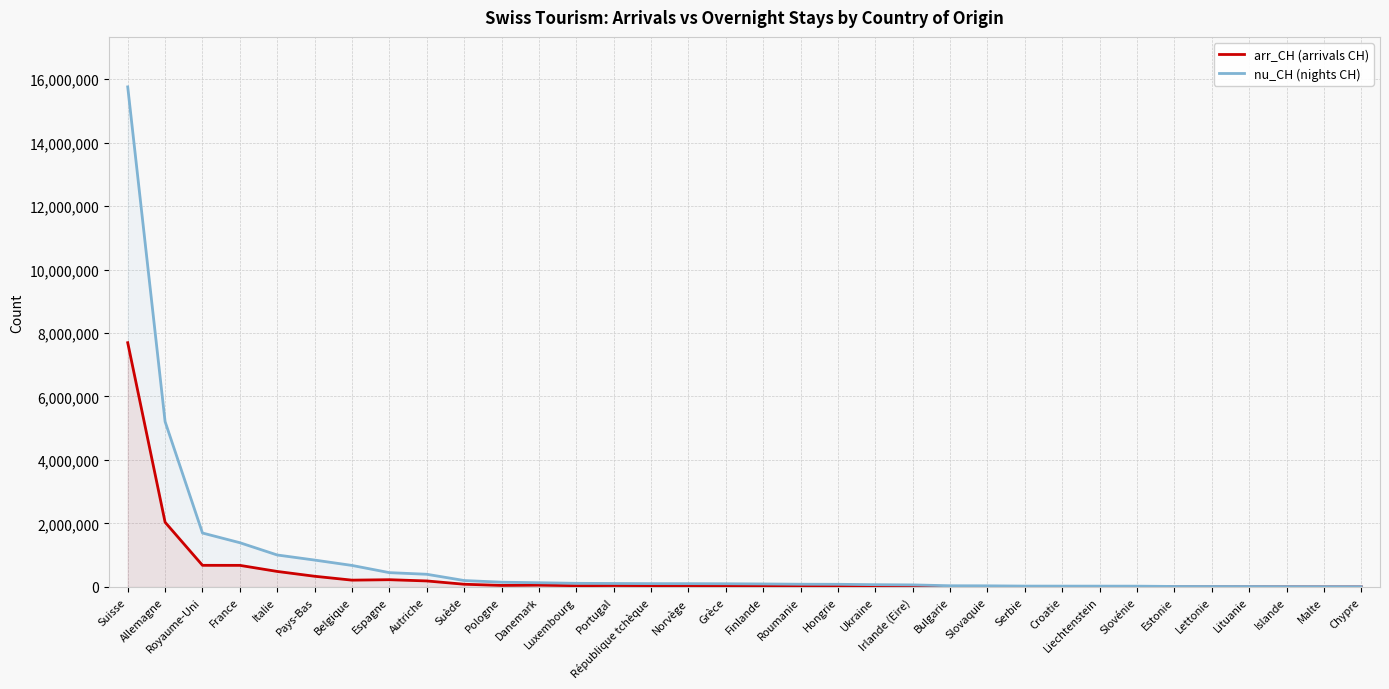

What is the value of the arr_CH (arrivals CH) point at the 18th from the left?

38342